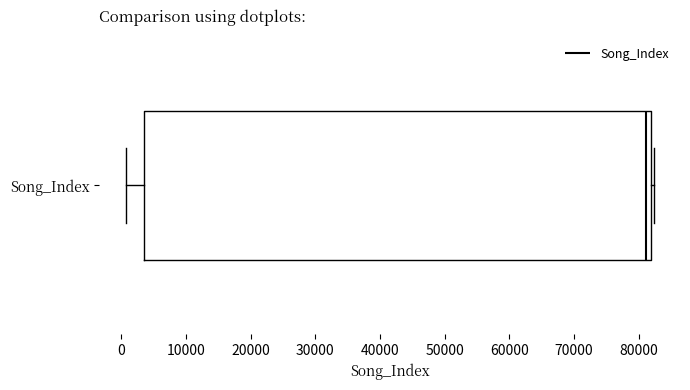

Transcribe this box plot: give where the median line is, the range the box spans, and where the two whiskers end, as read against the x-axis. The values are not printed on the chart, so give them approximately, as read against the axis.

median 81000, box 4000 to 82000, whiskers 1000 to 82000 (just right of the box's right edge)